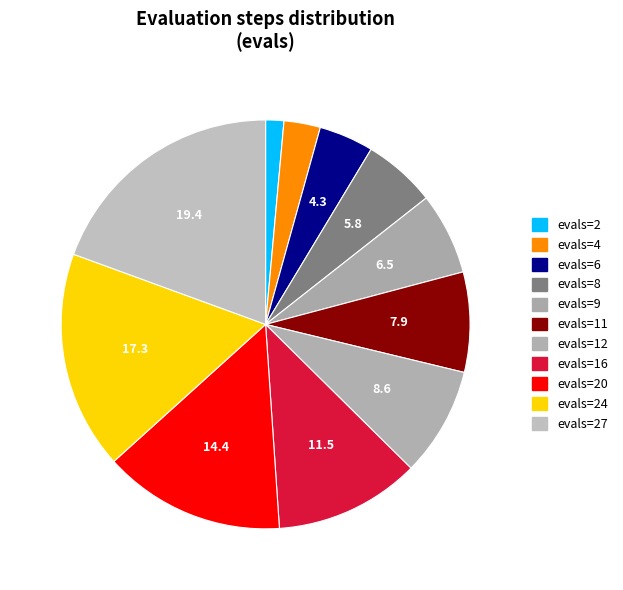

Does any single category account for the majority?

No